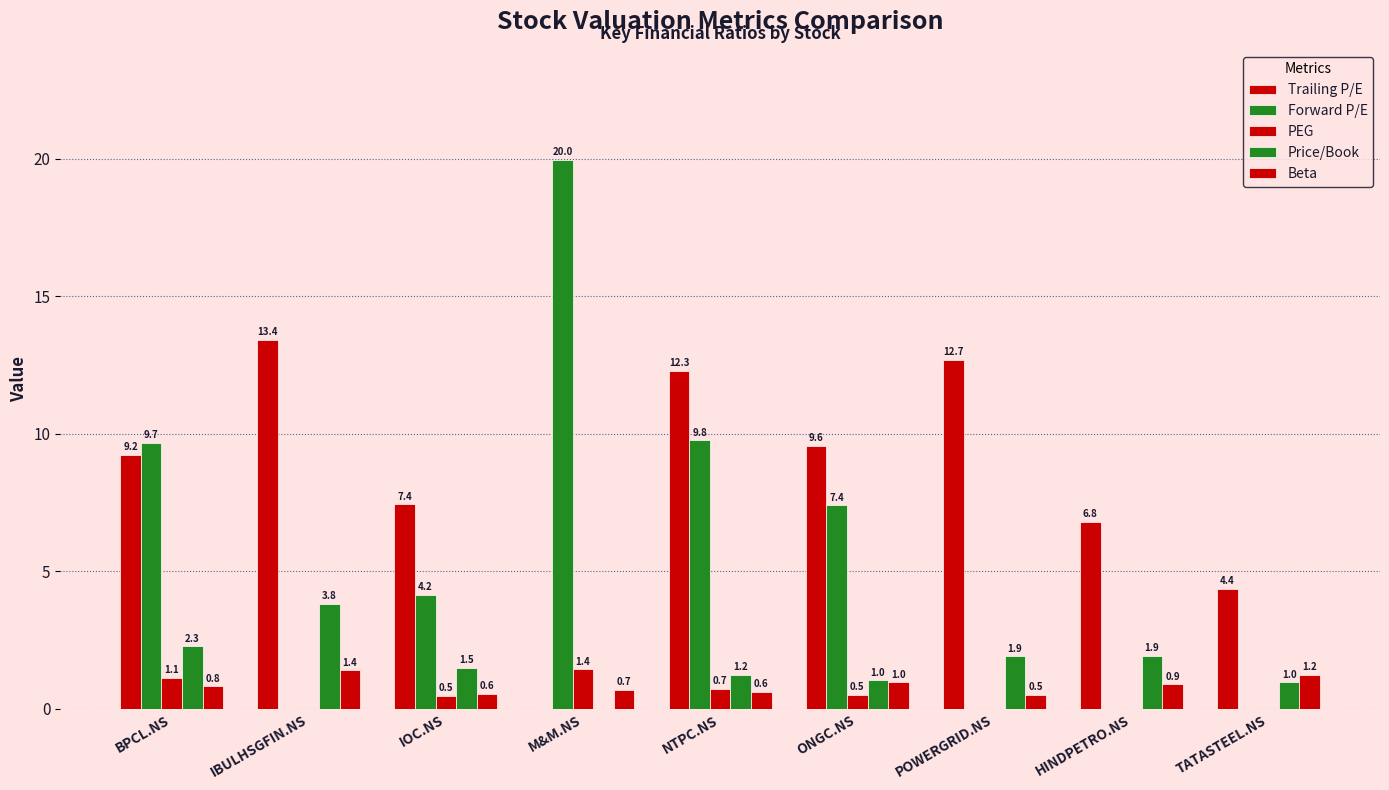

How many values in Trailing P/E are above zero?

8